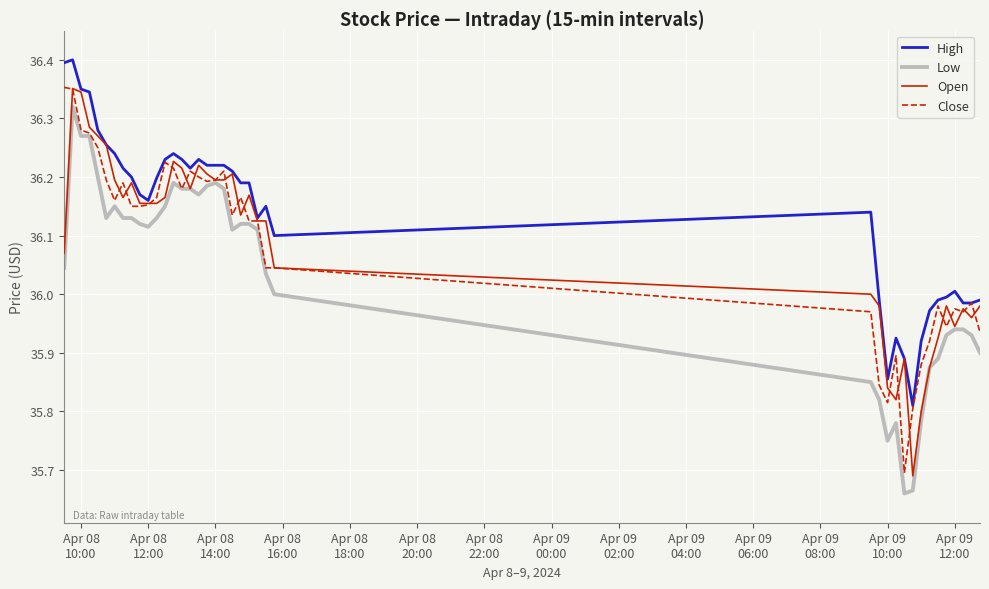

True or false: High and Low cross at least once.

False